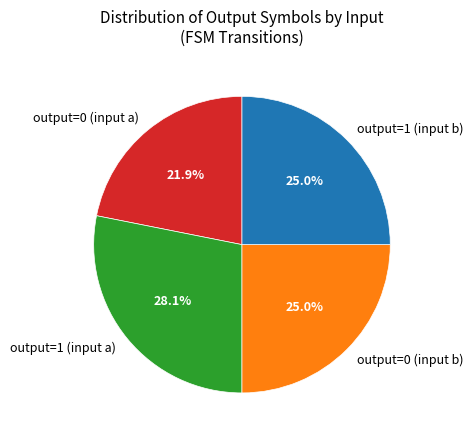

What is the largest slice in the pie chart?

output=1 (input a)